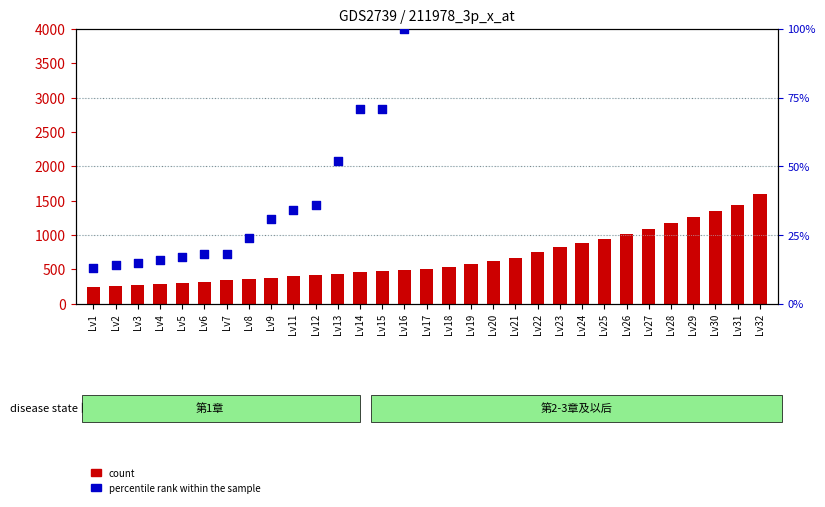

What are all the series names shown in the legend?

count, percentile rank within the sample